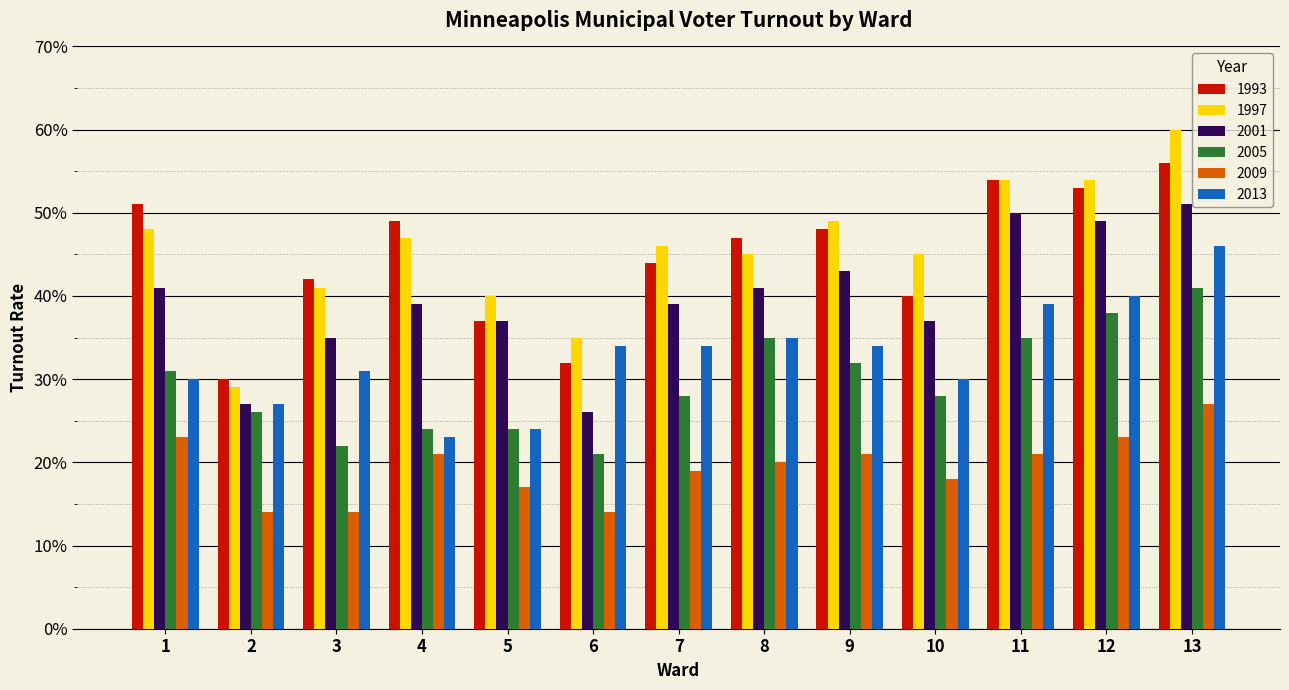

Which has a higher value, 6 or 4?

4